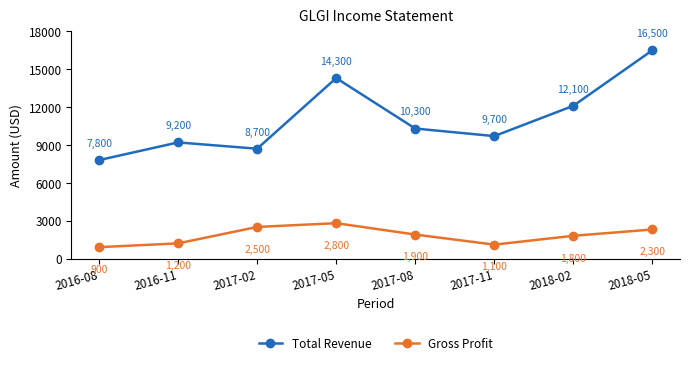

What value does the Total Revenue series have at 2017-11?

9700